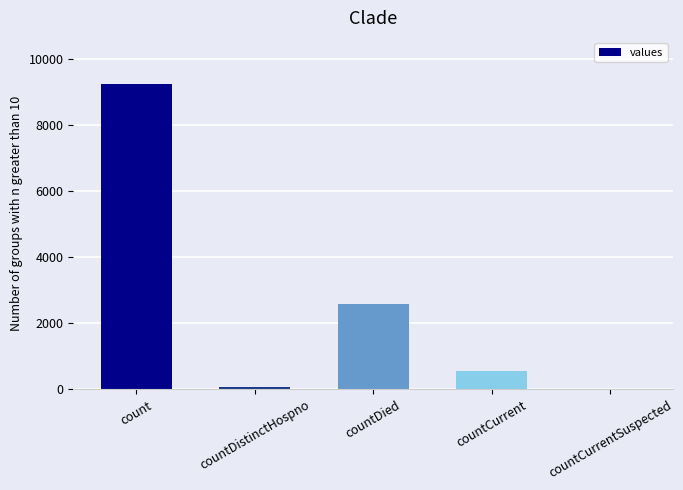

What is the change in value from countCurrent to countCurrentSuspected?

-564